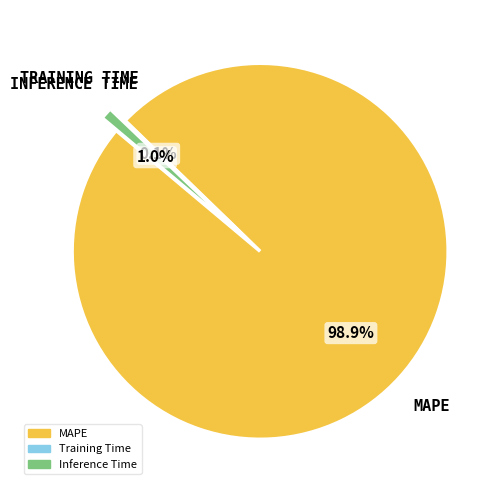

Which slice is the largest?

MAPE